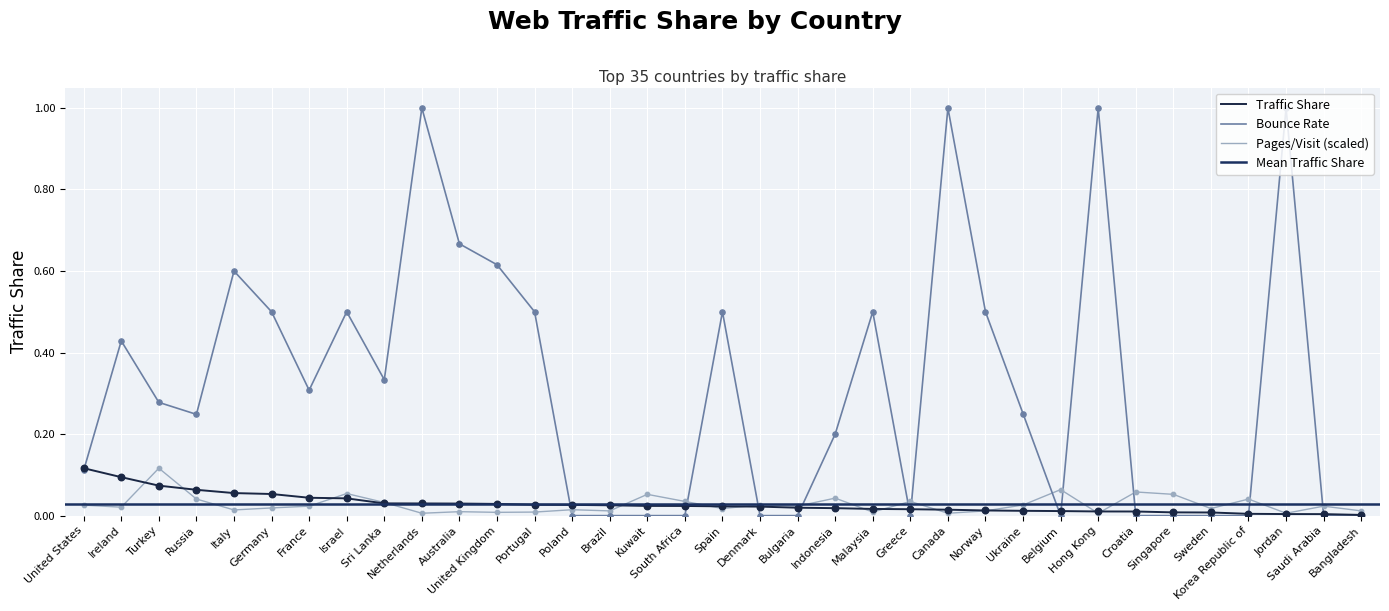

At how many categories does at least one series exceed 0?

35